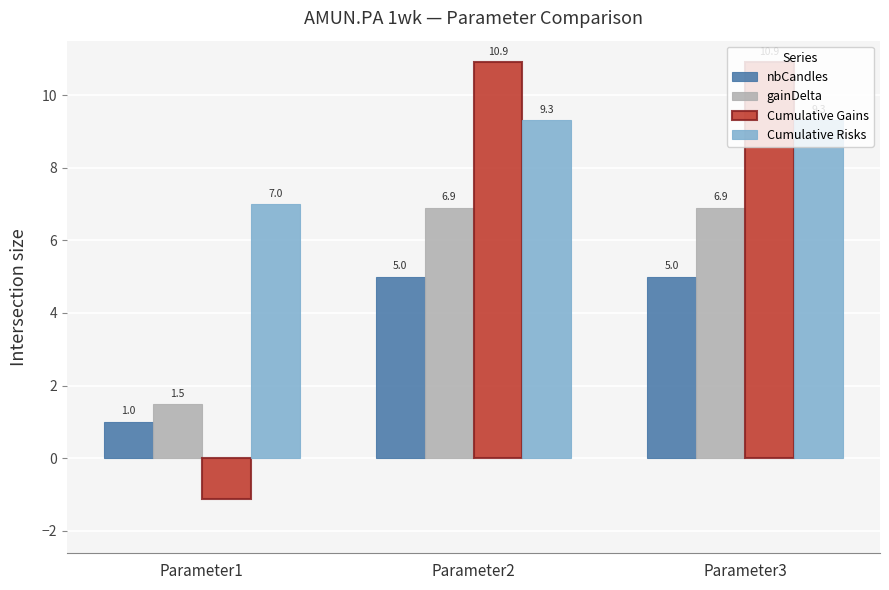

What is the value of the gainDelta bar at the 2nd from the left?

6.9